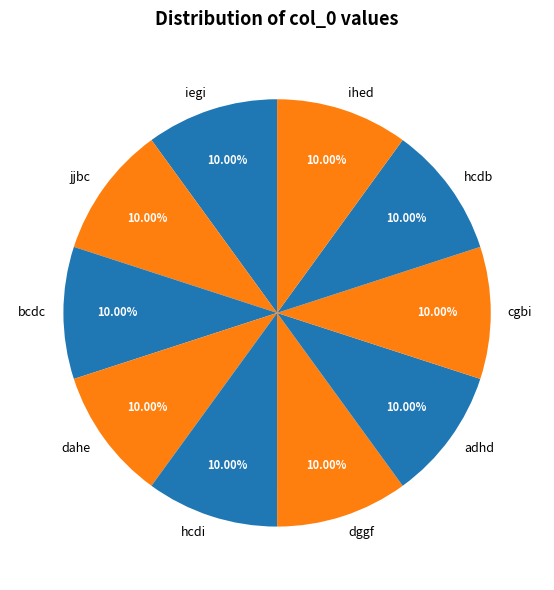

Count the number of slices in the pie.

10